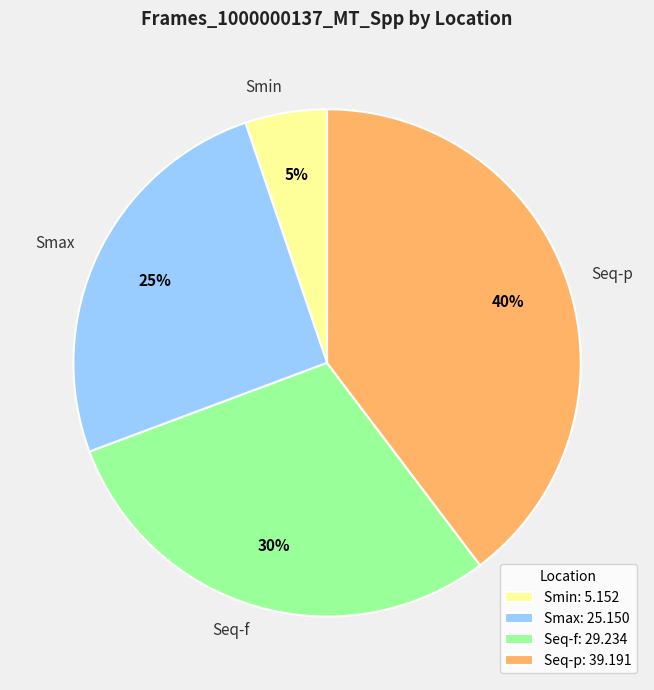

Is Smin the majority of the pie?

No